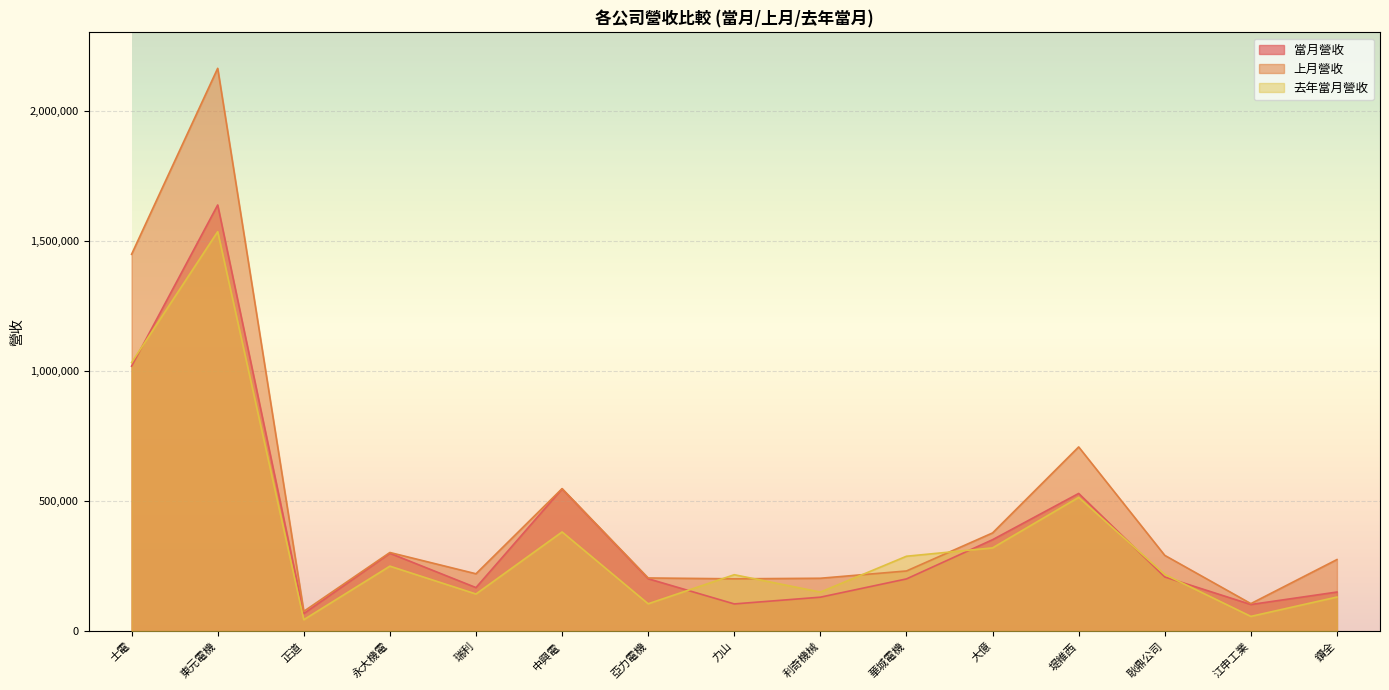

Where is the first local minimum for 去年當月營收?

正道